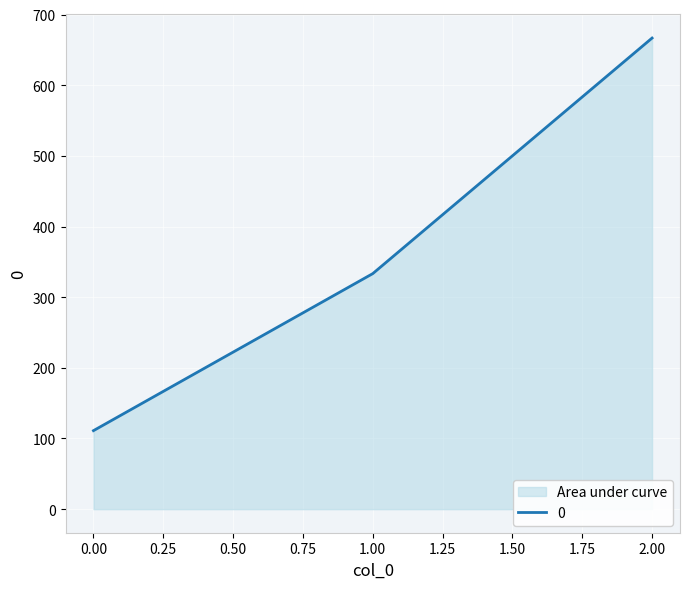

List the labels in order of value, smallest first.

0.00, 1.00, 2.00